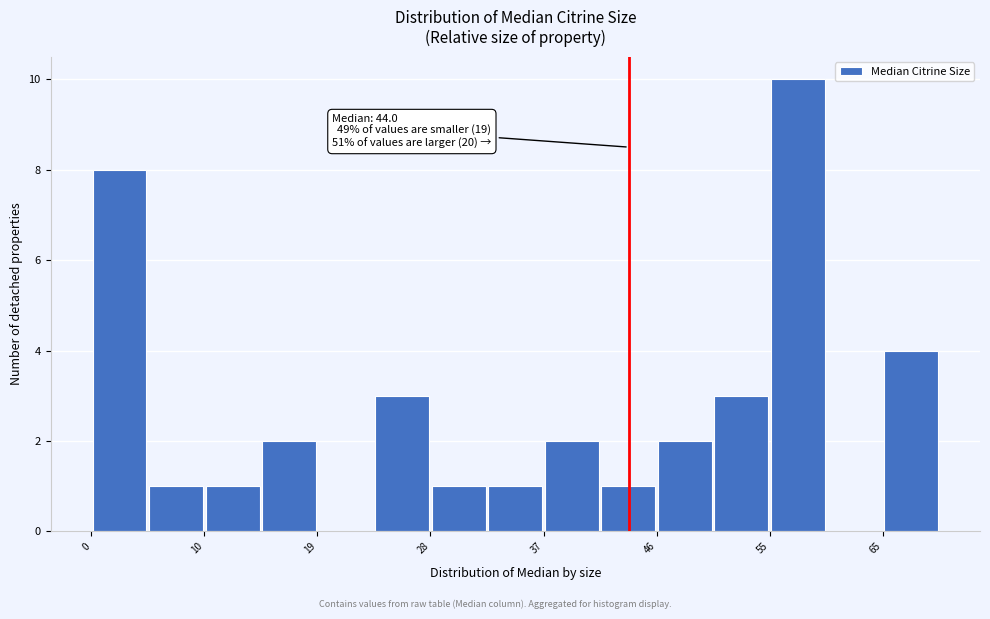

Over which range of the x-axis is the bar tallest?

55 to 60